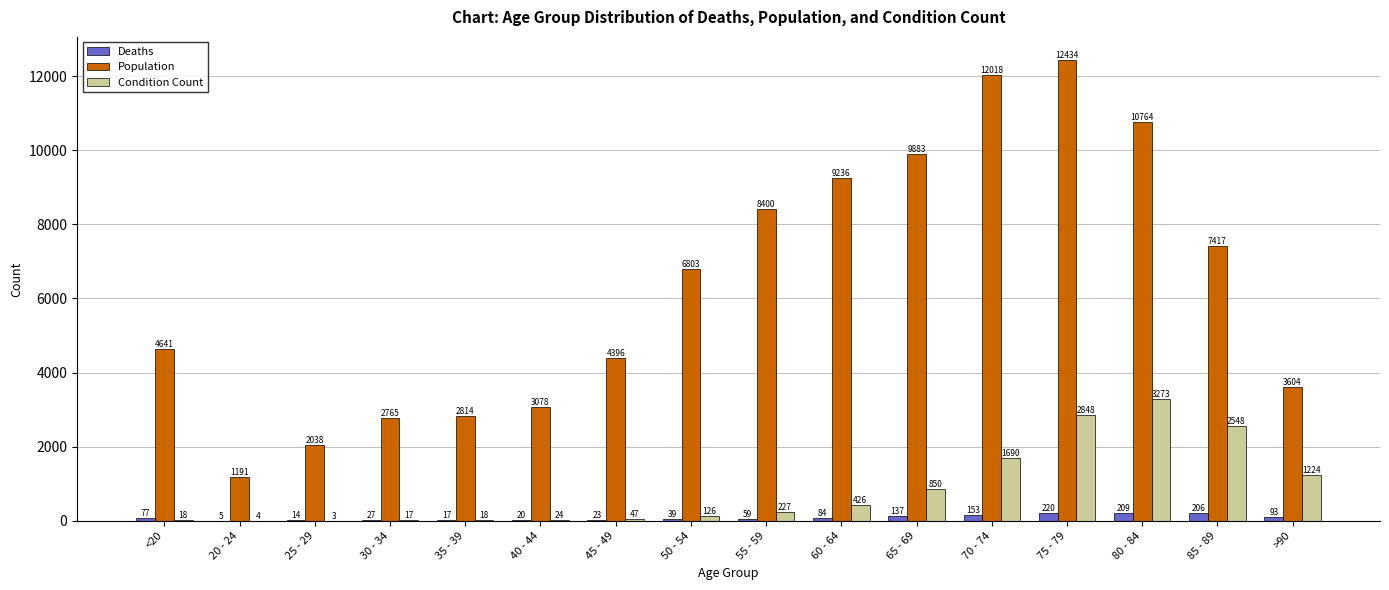

What is the total value across all series at 80 - 84?

14246